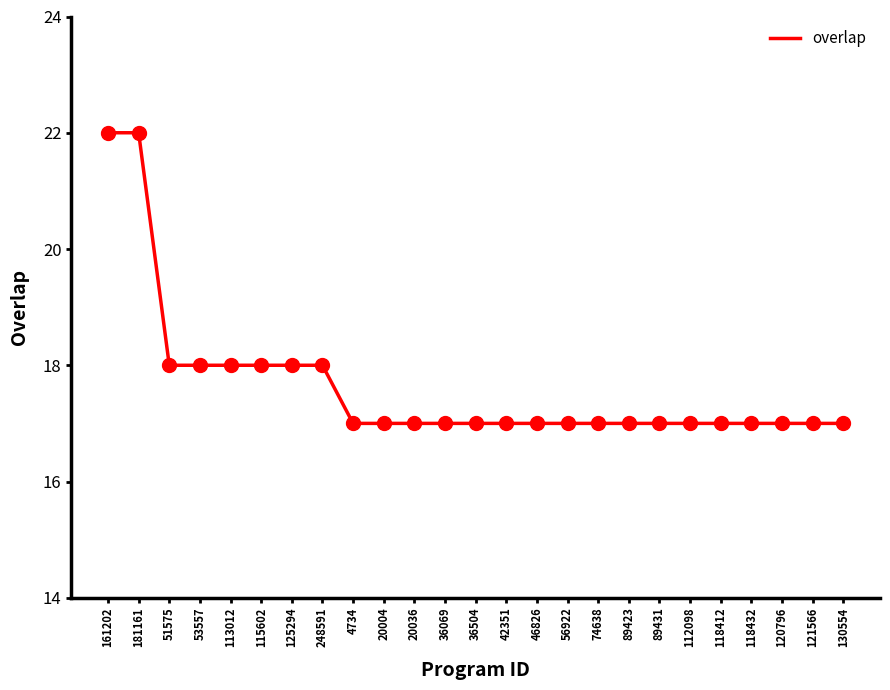

Approximately how many times larger is the value at 130554 compared to 46826?

1.0